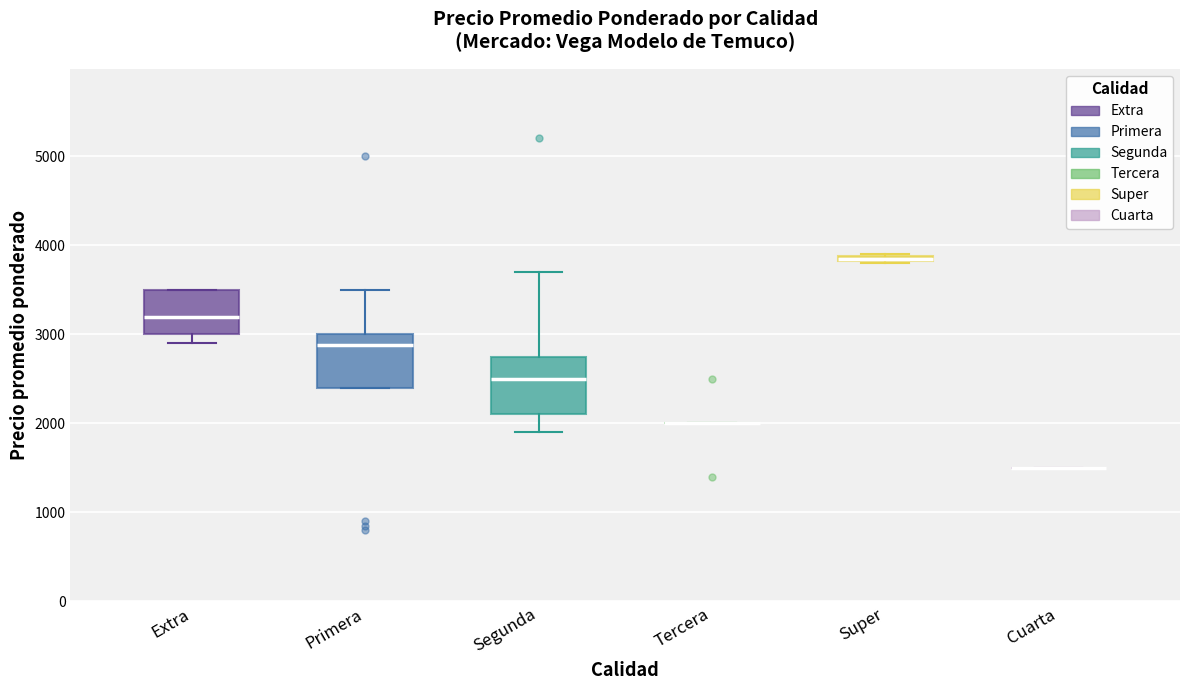

Where does the median line of the box for Segunda sit on the y-axis? The values are not printed on the chart, so give them approximately, as read against the axis.

2500